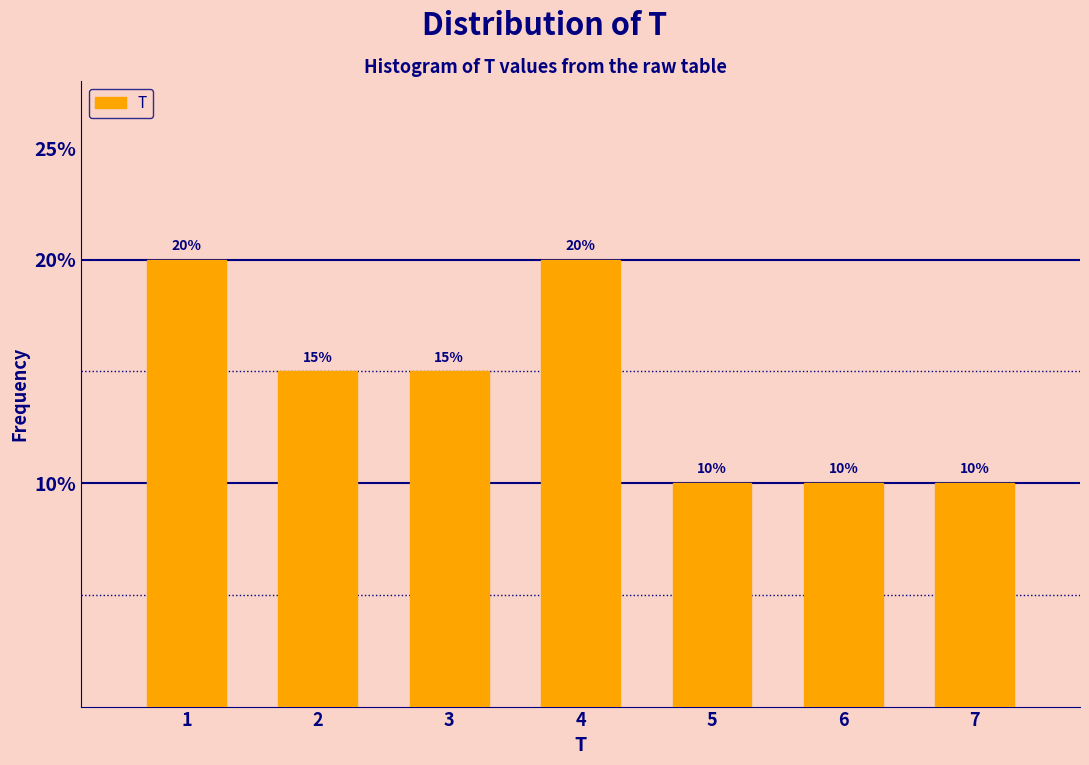

Reading left to right, extract all data points from this chart.

20	15	15	20	10	10	10